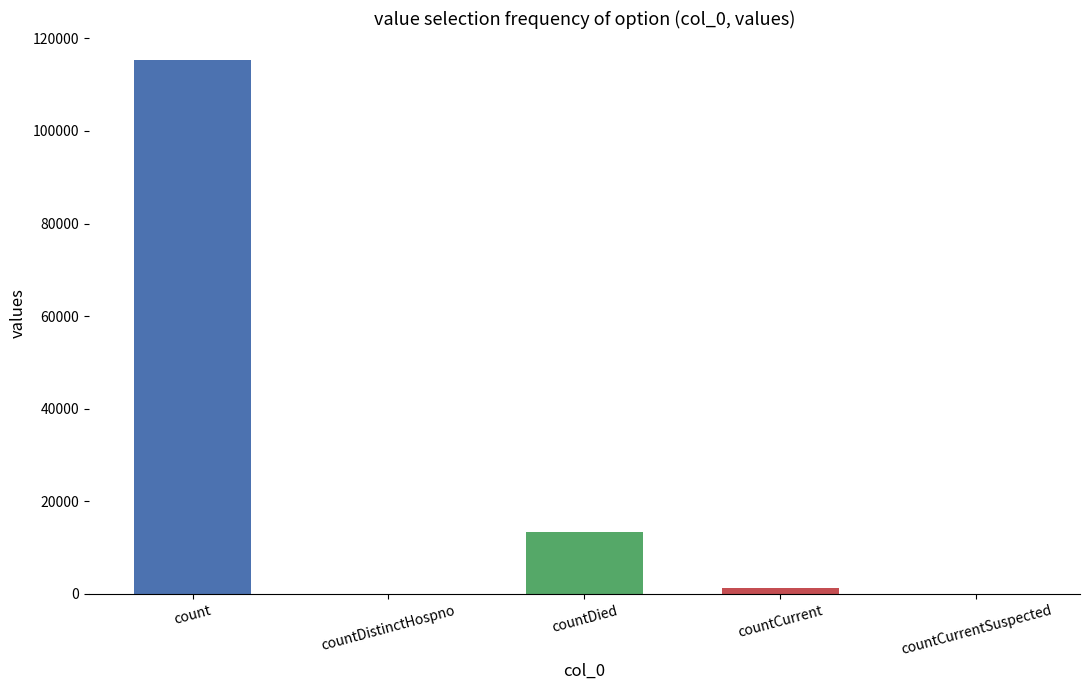

What is the change in value from count to countDistinctHospno?

-115379